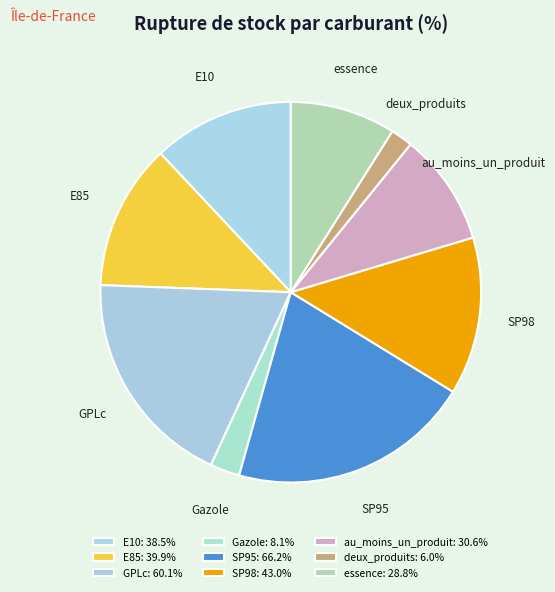

How many segments does this pie chart have?

9